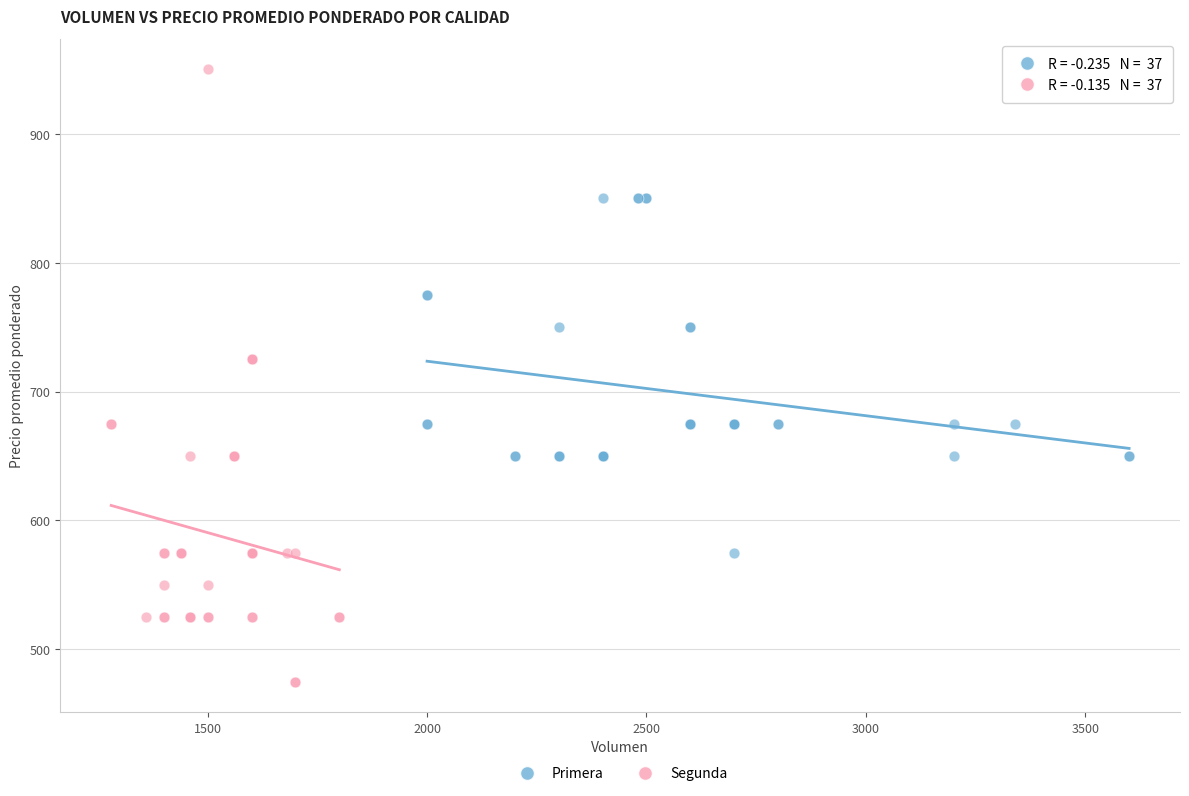

Which series contains the highest Y value?

Segunda